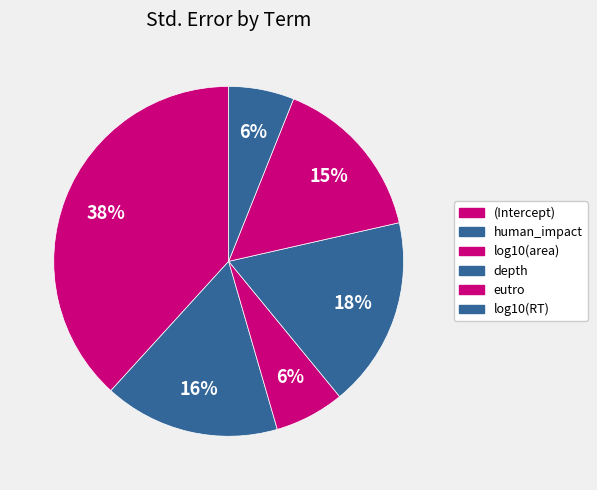

What percentage is the human_impact slice, to the nearest percent?

16%